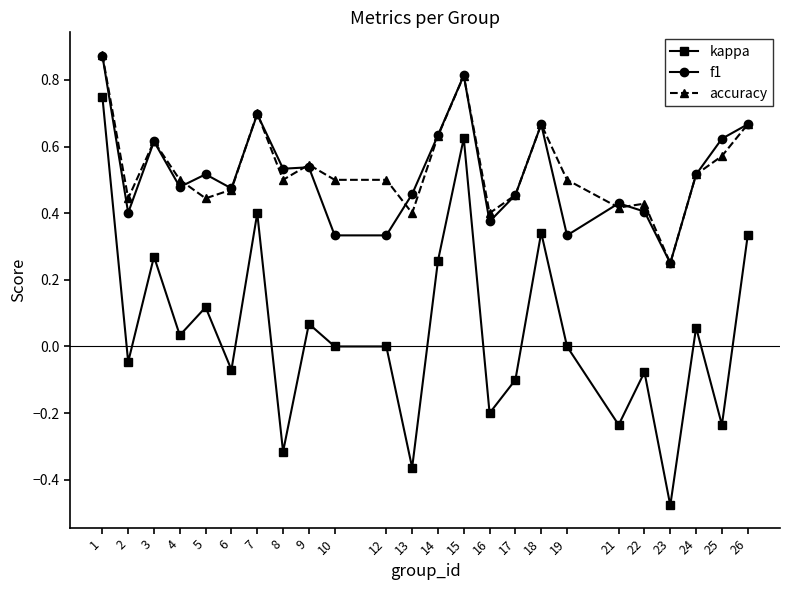

What is the sum of the f1 values at 25 and 3?

1.2